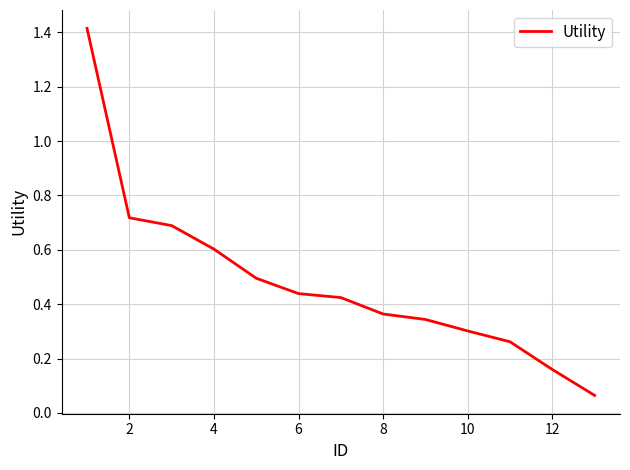

What is the maximum value shown in the chart?

1.4